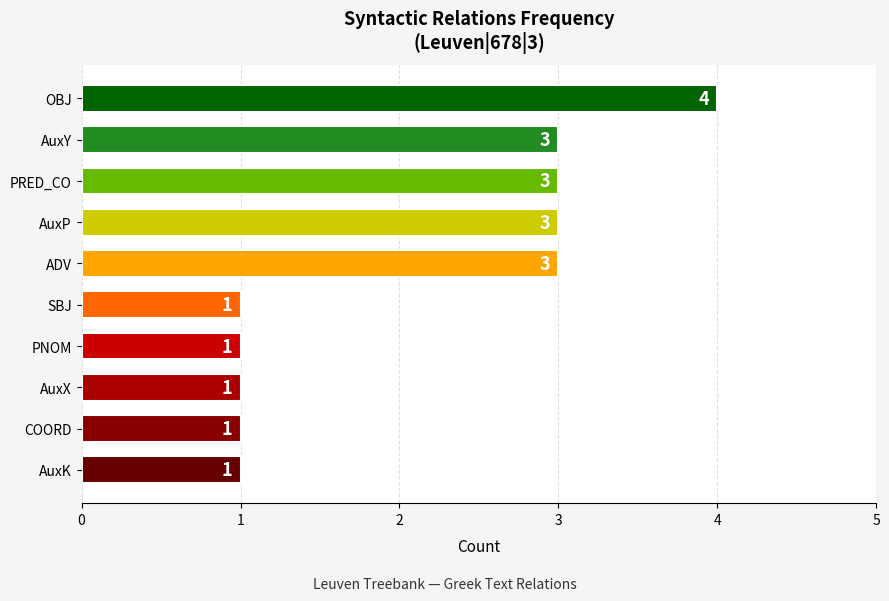

What position from the bottom is AuxK?

1